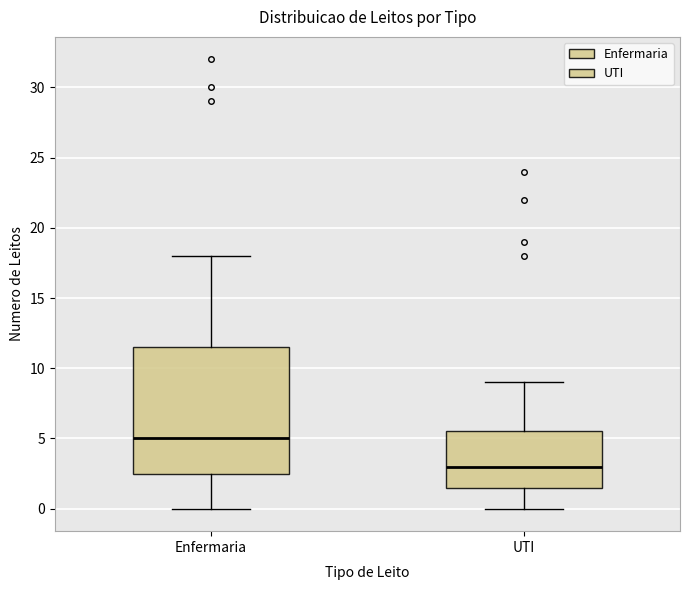

Reading left to right, transcribe this box plot: for each box, give where its median line is, the range the box spans, and where its two whiskers end, as read against the y-axis. The values are not printed on the chart, so give them approximately, as read against the axis.

Enfermaria: median 5.0, box 2.5 to 11.5, whiskers 0.0 to 18.0
UTI: median 3.0, box 1.5 to 5.5, whiskers 0.0 to 9.0